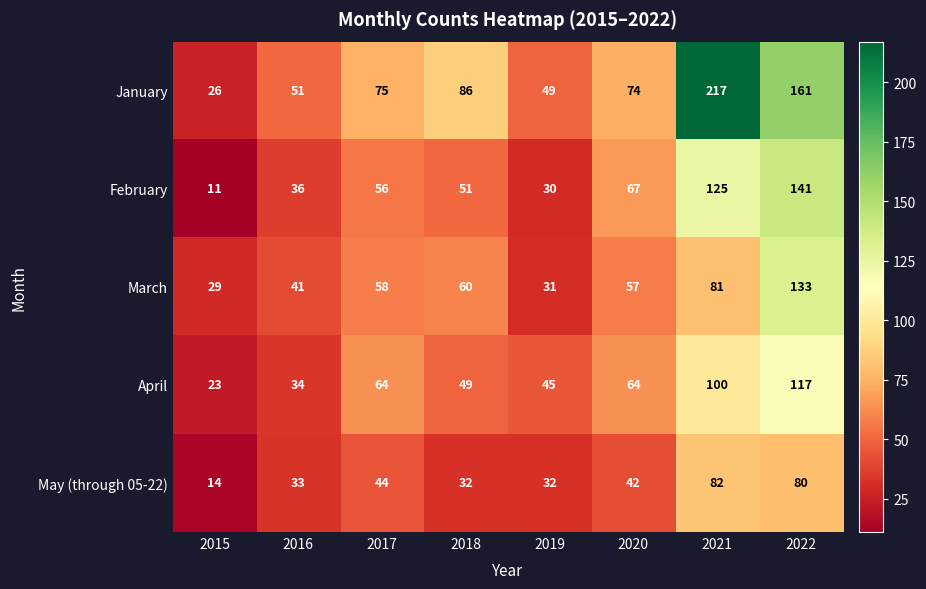

The May (through 05-22) series shows 82 at 2021. True or false?

True